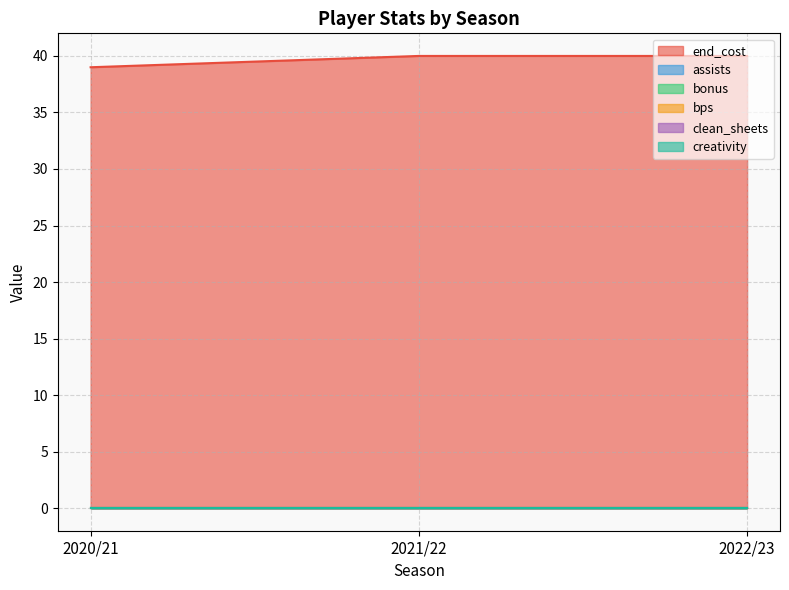

Which category has the highest value in the bonus series?

2020/21